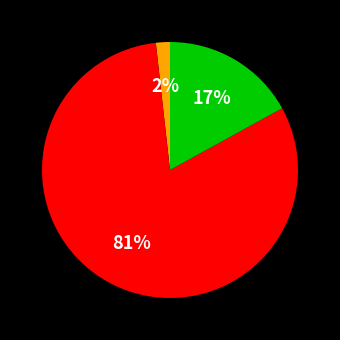

To the nearest percent, what is the difference between the largest and smallest slice percentages?

79%